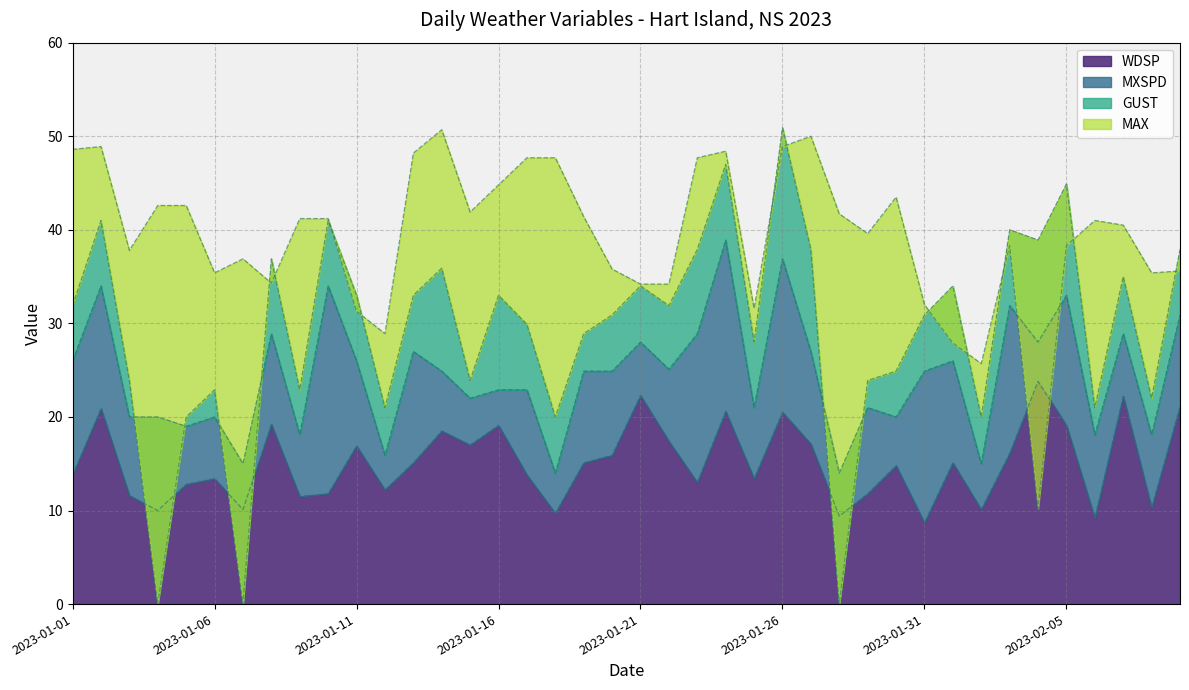

Where is the first local maximum for MXSPD?

2023-01-02